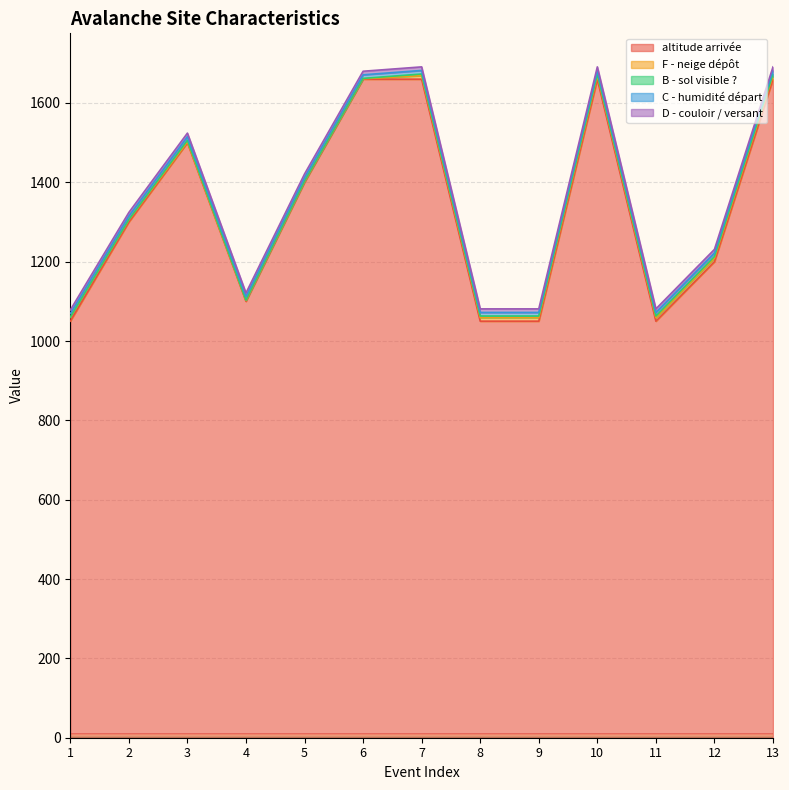

Where is F - neige dépôt nearest to the value 5?

2